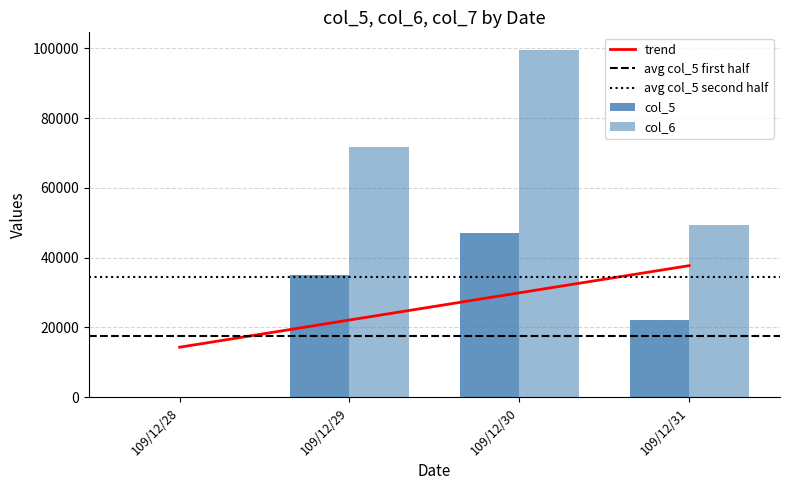

Read the col_6 value at 109/12/29, to the nearest 10.

71590